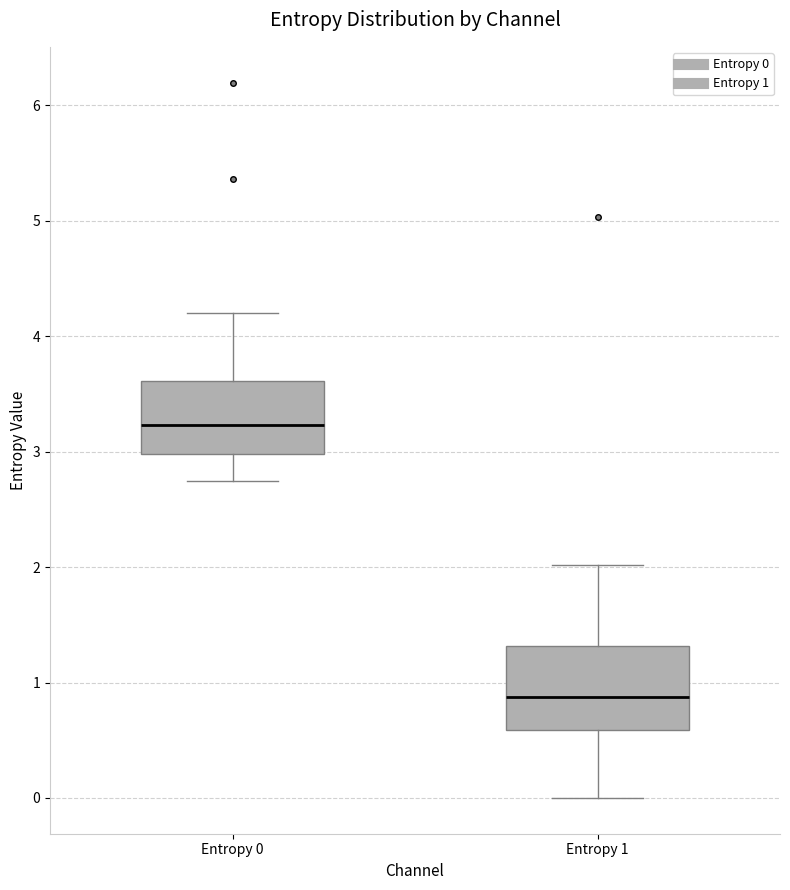

Where is the upper edge of the box for Entropy 1 on the y-axis? The values are not printed on the chart, so give them approximately, as read against the axis.

1.3